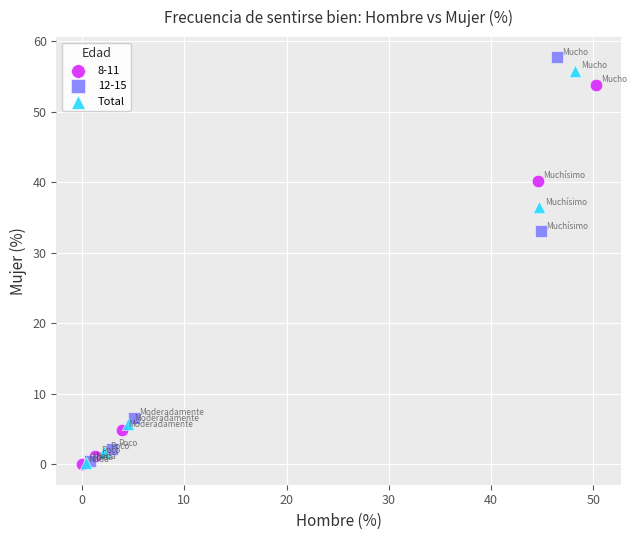

Which series has the widest spread of Y values?

12-15